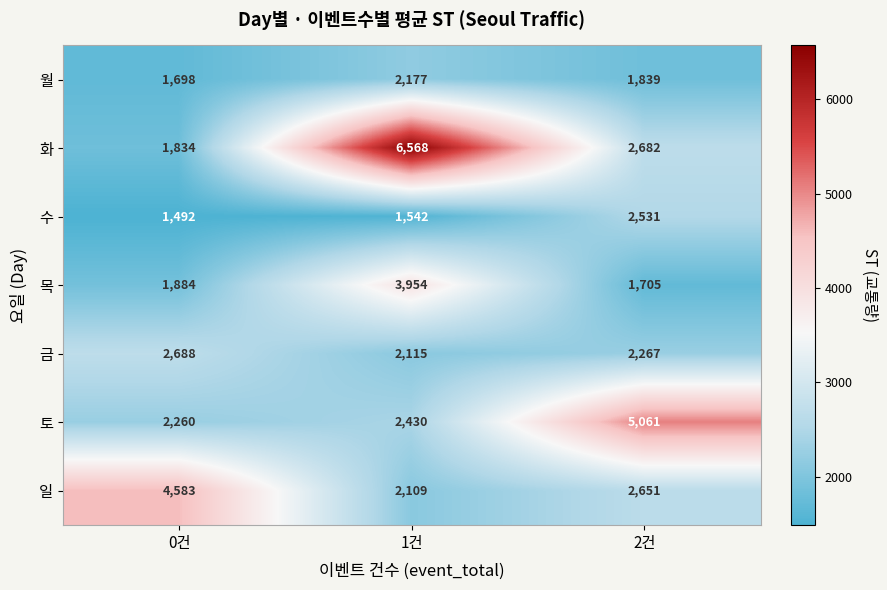

Reading left to right, list all the values displayed in this chart.

월: 0건=1698	1건=2177	2건=1839
화: 0건=1834	1건=6568	2건=2682
수: 0건=1492	1건=1542	2건=2531
목: 0건=1884	1건=3954	2건=1705
금: 0건=2688	1건=2115	2건=2267
토: 0건=2260	1건=2430	2건=5061
일: 0건=4583	1건=2109	2건=2651